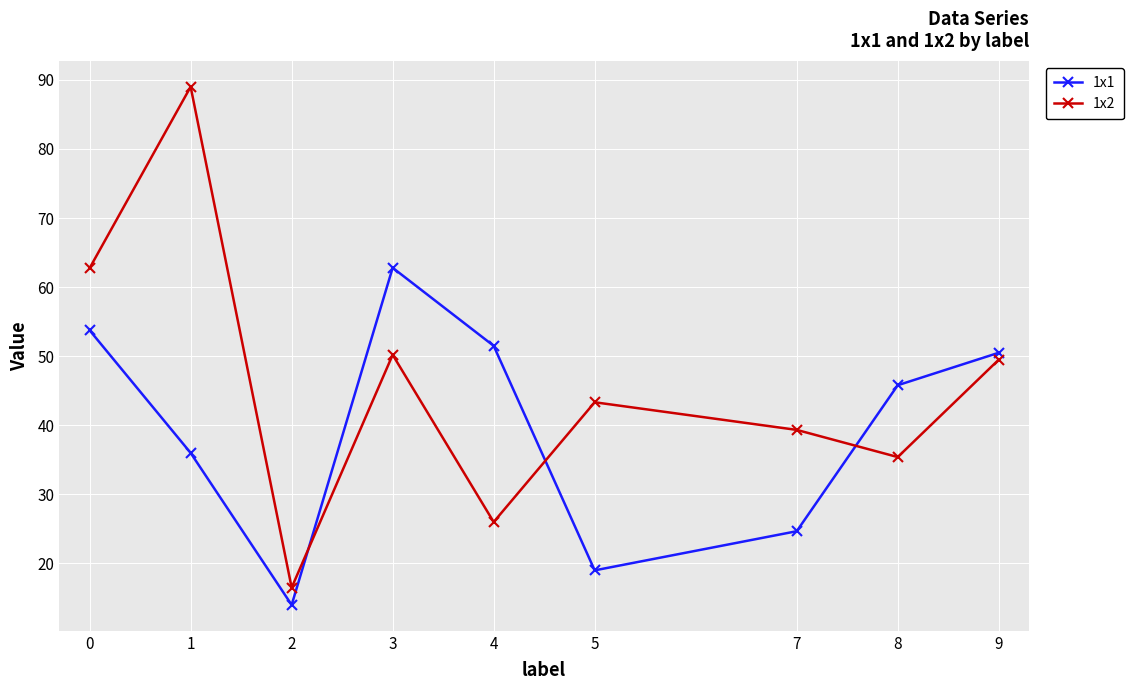

What is the maximum value for 1x1?

62.8